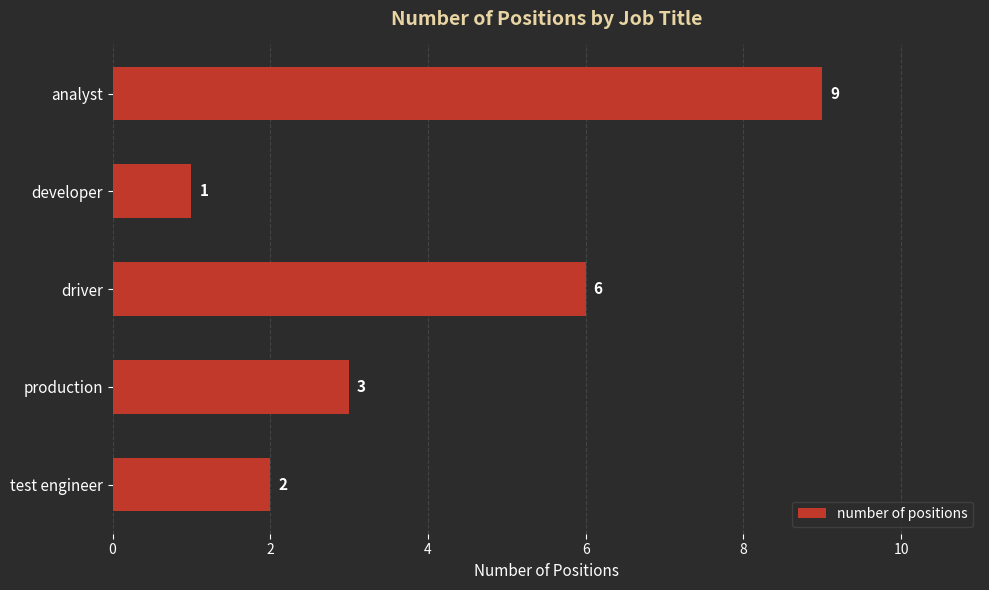

Are the bars grouped side by side (vs. stacked)?

No